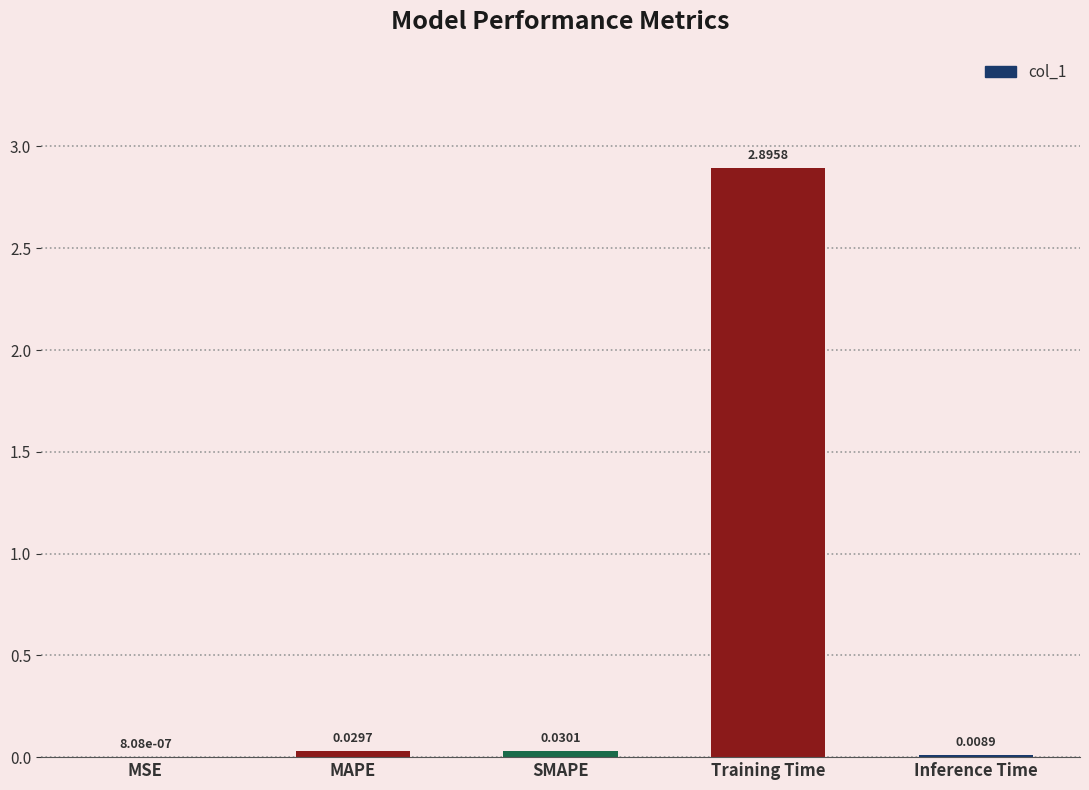

Which category has the highest value across all series?

Training Time